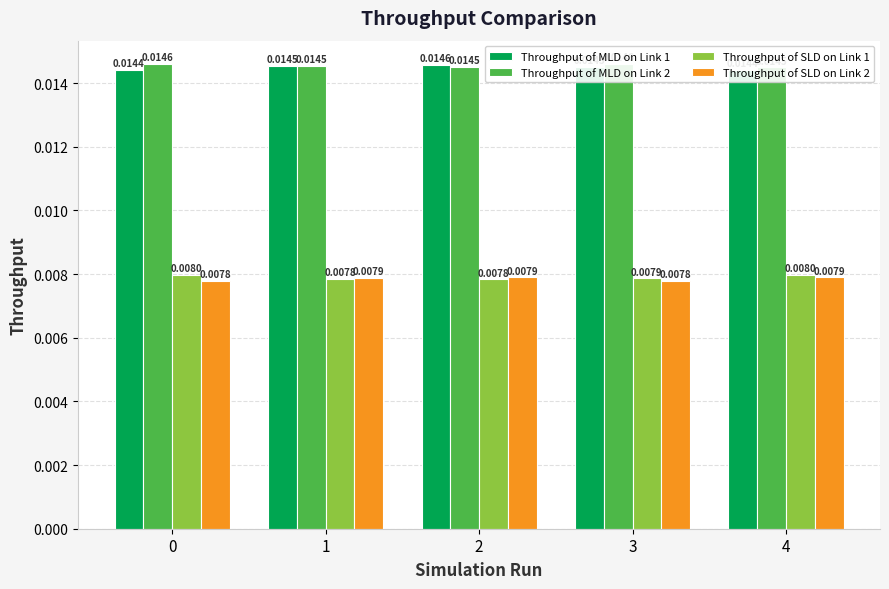

Does the chart contain any negative values?

No